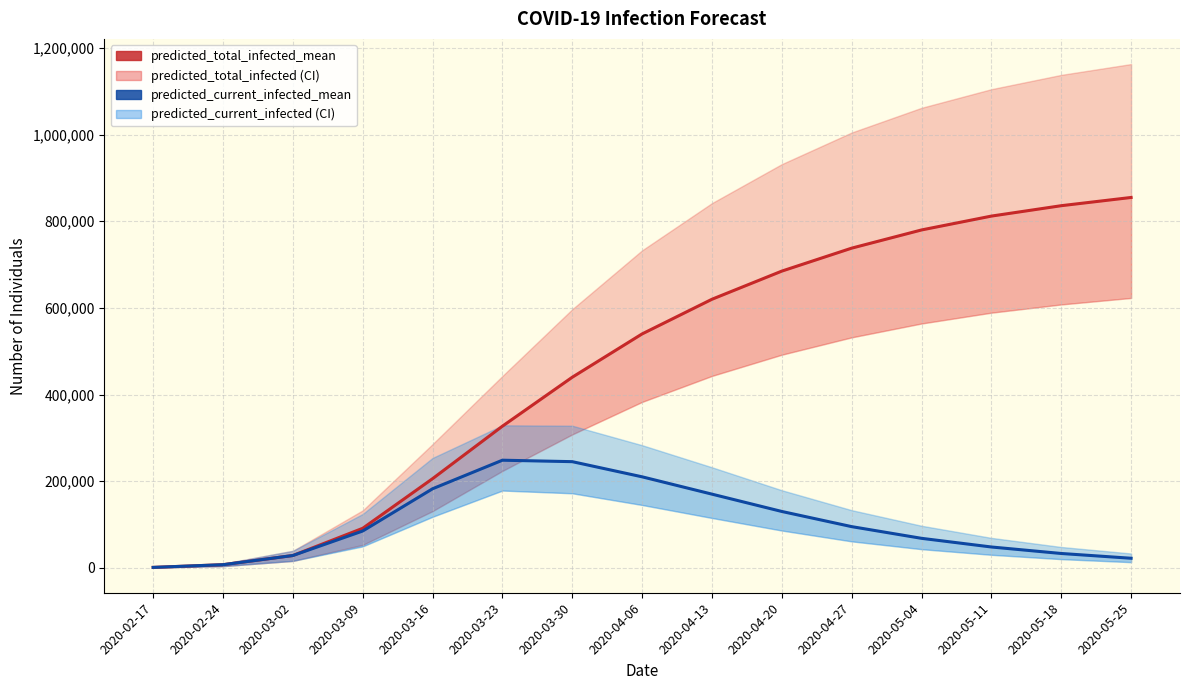

Is this an area chart (filled region under the line)?

No